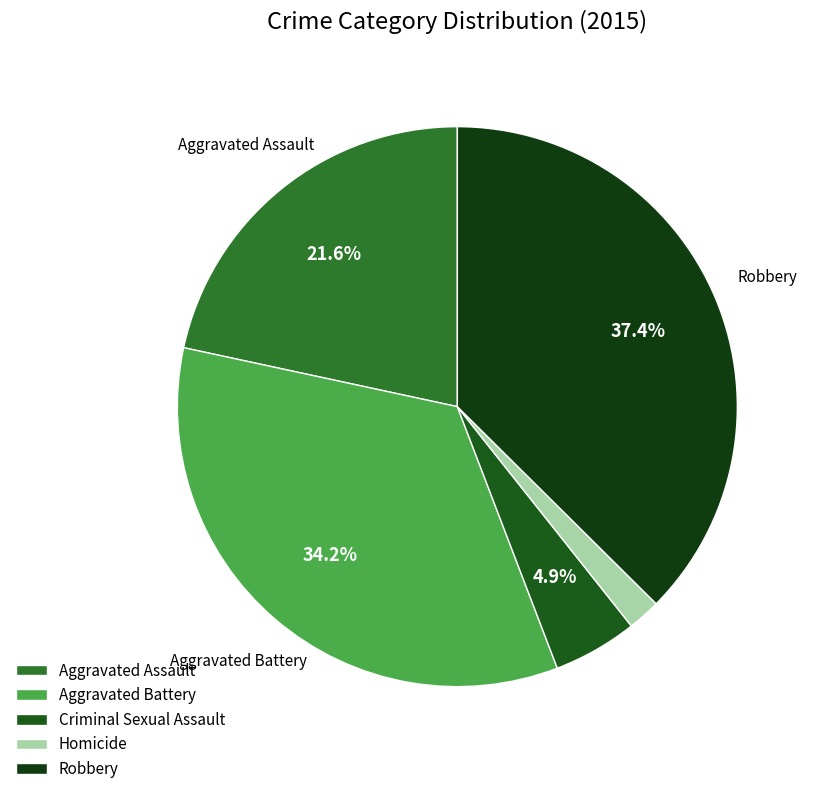

What percentage do Robbery and Aggravated Battery together represent?

71.6%